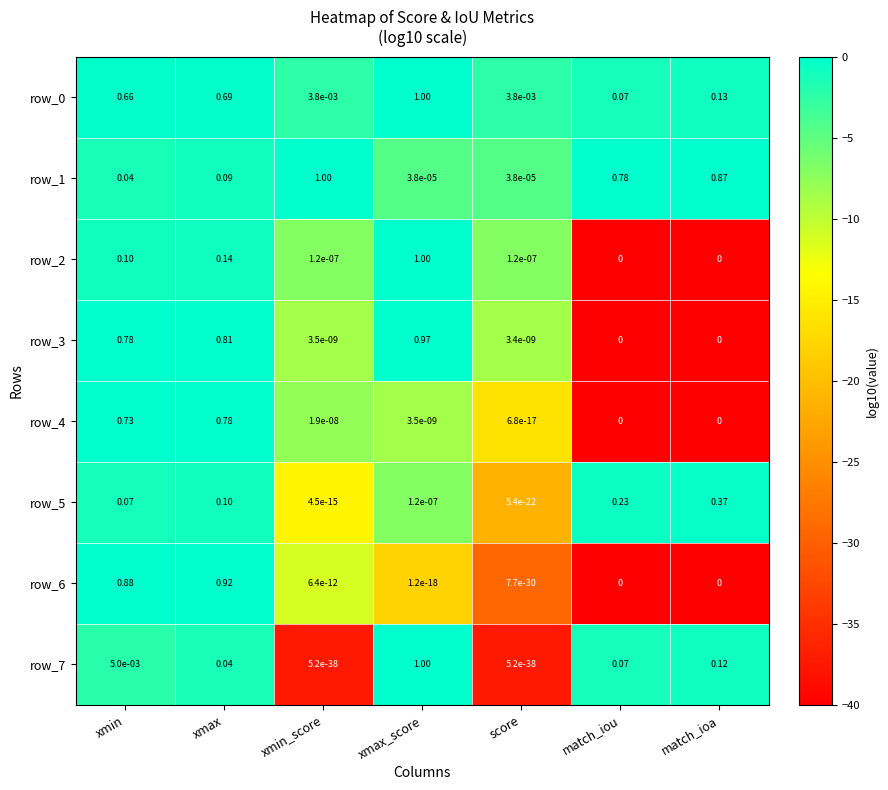

What is the sum of all row_7 values?

-80.3